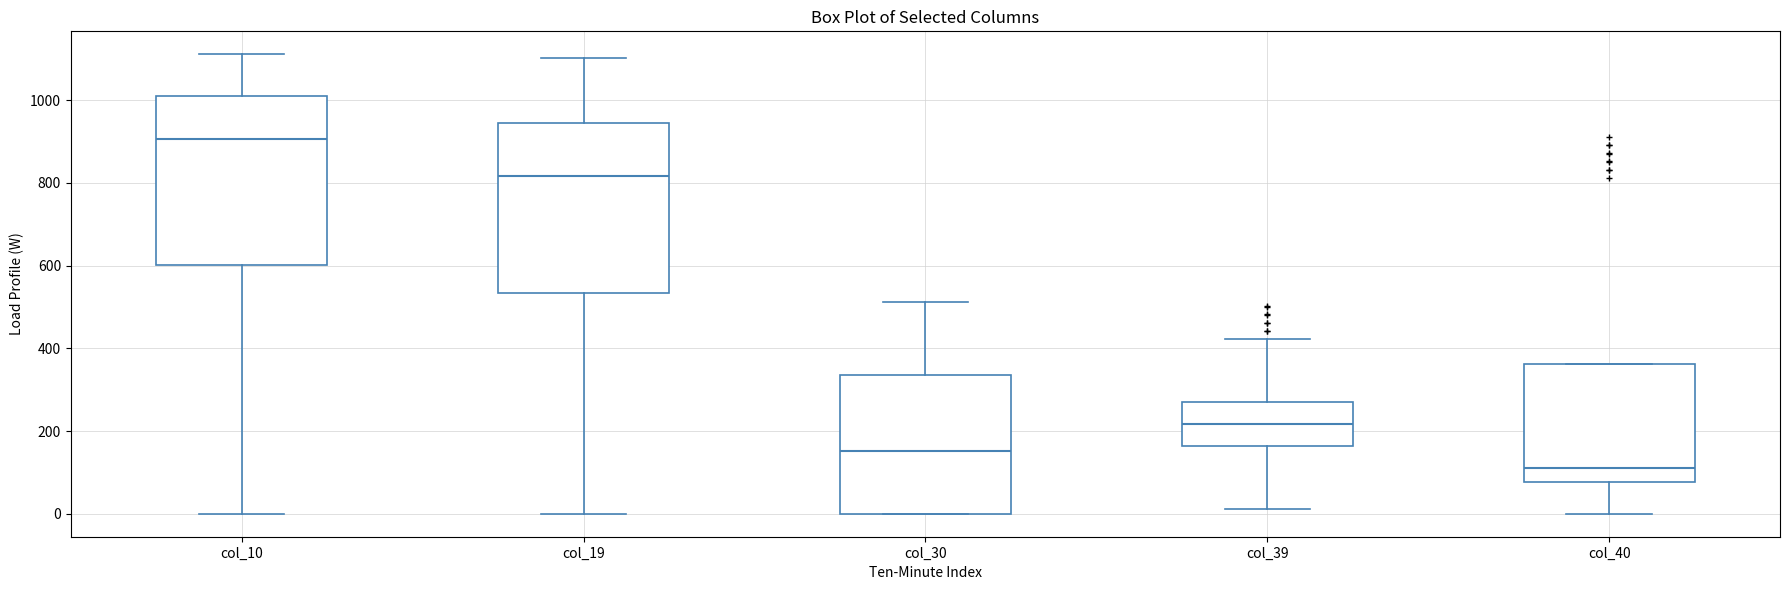

Which box's median line is the lowest?

col_40